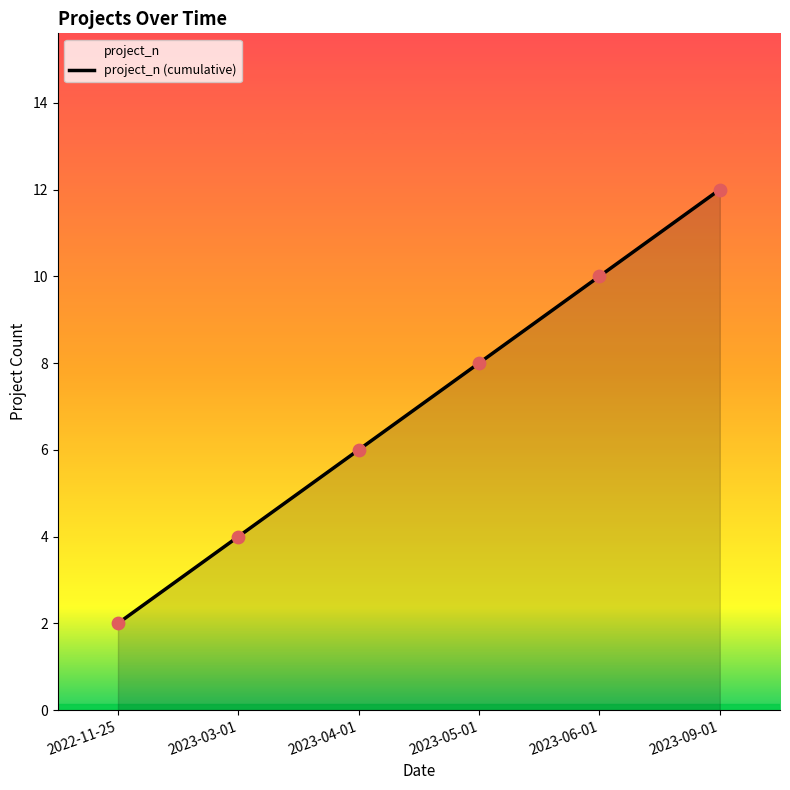

What is the ratio of the value at 2023-04-01 to the value at 2023-03-01?

1.5